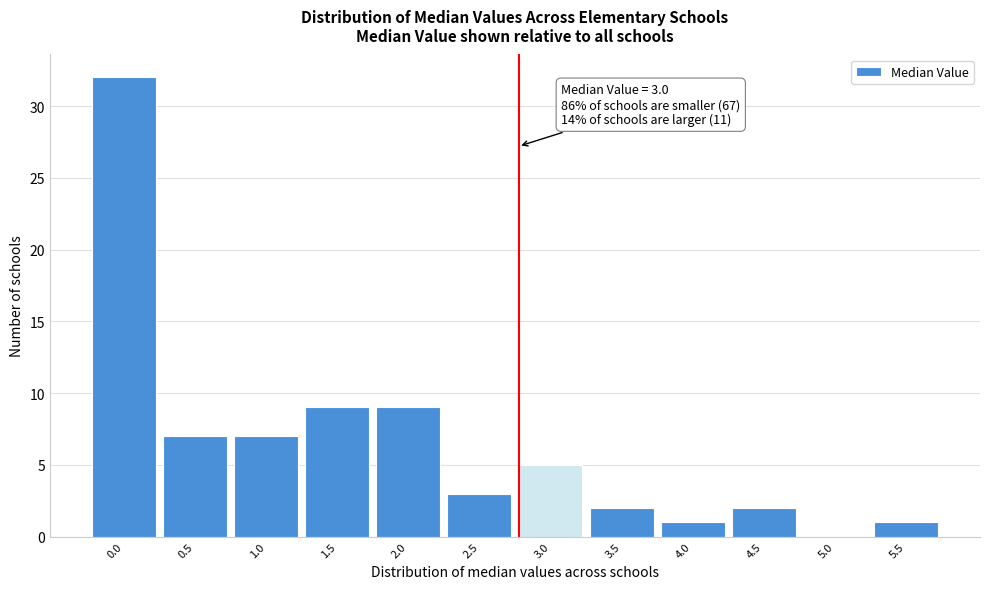

Reading left to right, what are all the values shown in this chart?

0.0=32	0.5=7	1.0=7	1.5=9	2.0=9	2.5=3	3.0=5	3.5=2	4.0=1	4.5=2	5.0=0	5.5=1